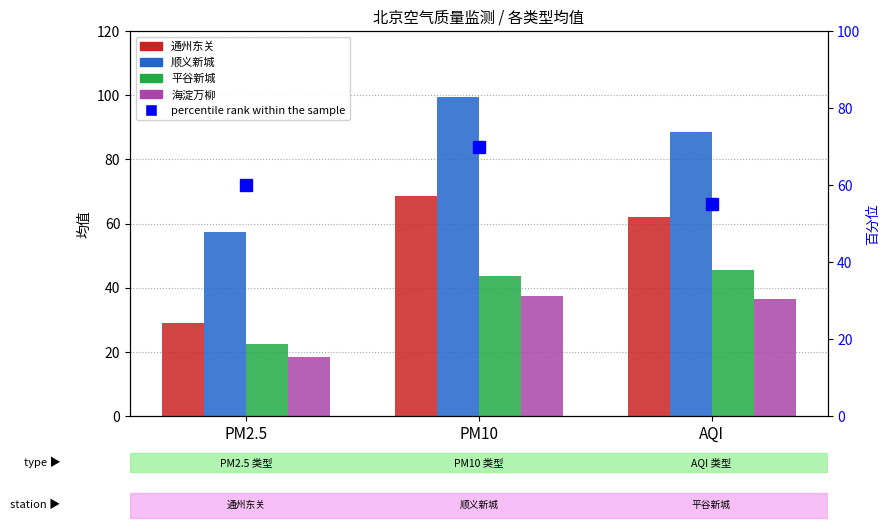

At which label is 顺义新城 closest to 78?

AQI